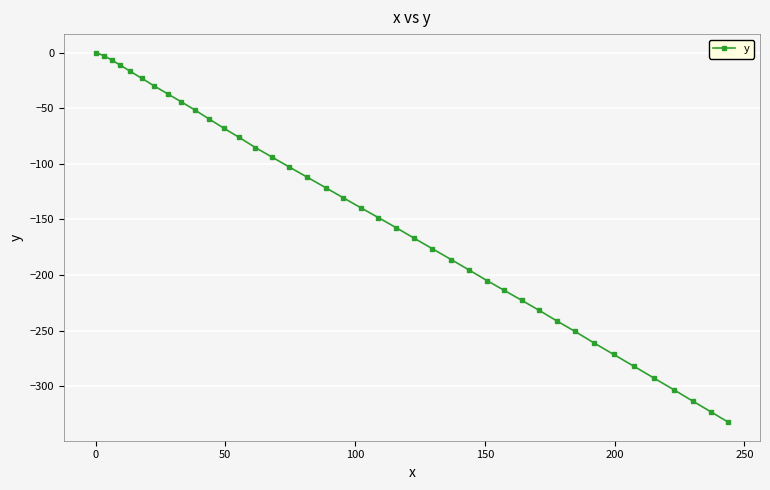

What is the value of the 9th point from the left?

-44.1